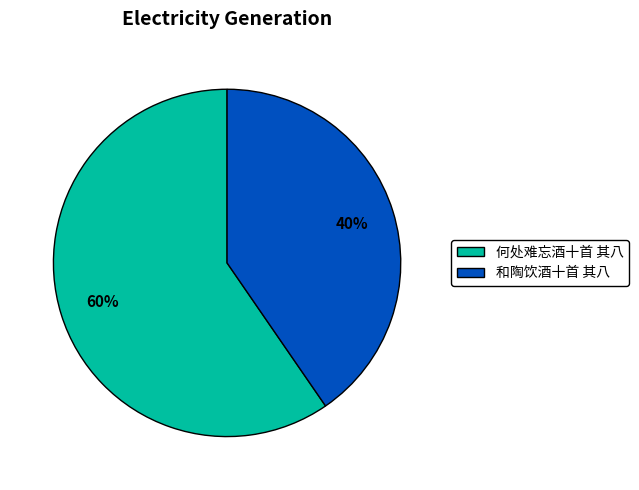

Rank the categories by value from highest to lowest.

何处难忘酒十首 其八, 和陶饮酒十首 其八